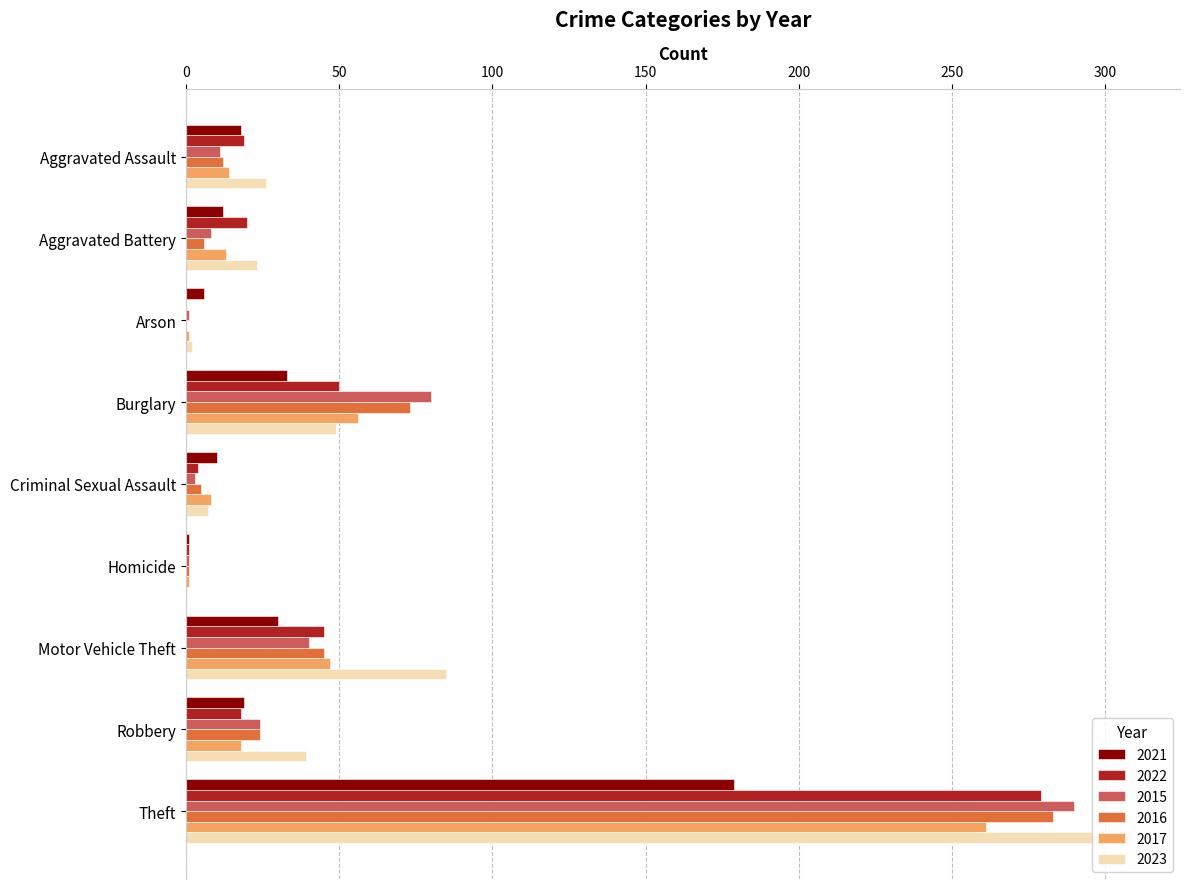

At which category is the sum across all series the highest?

Theft